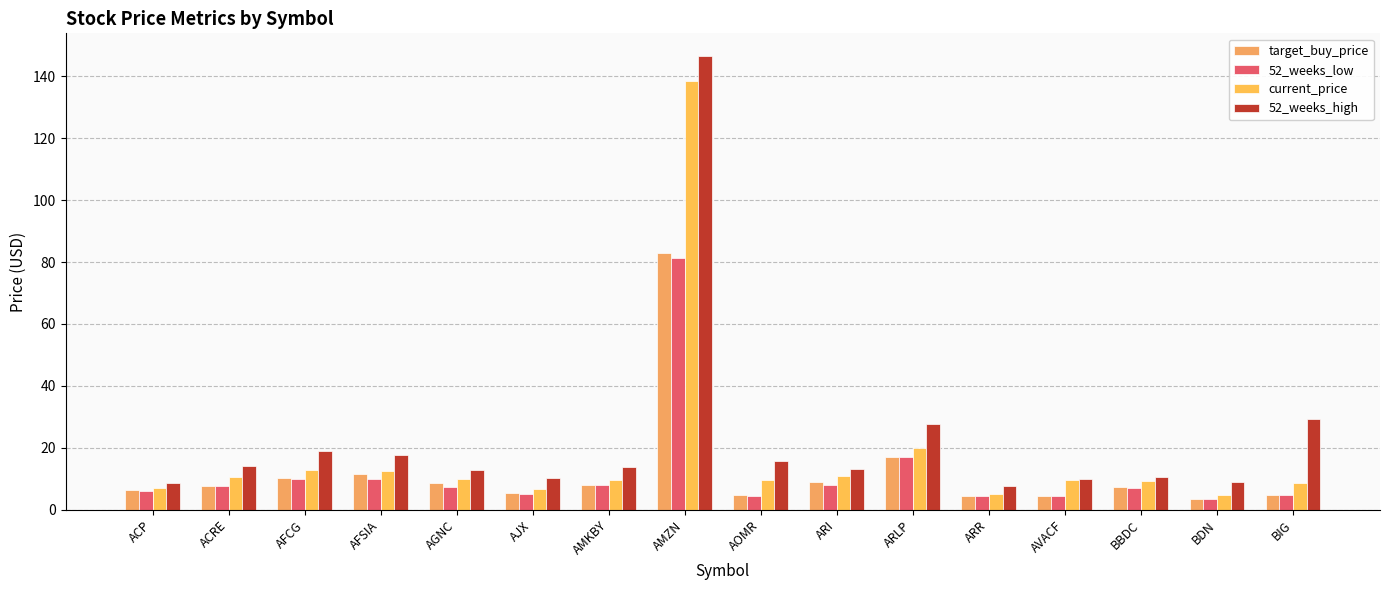

Are the bars horizontal?

No